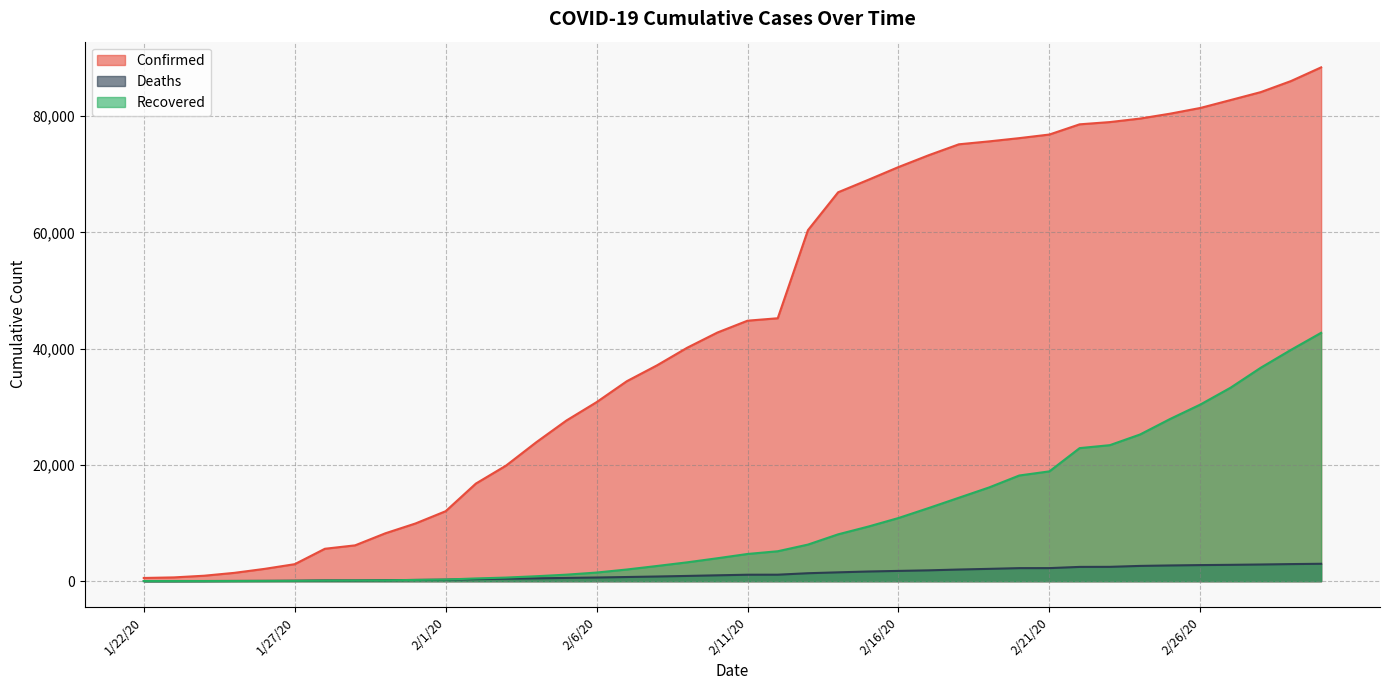

True or false: Deaths has a value of 362 at 2/2/20.

True